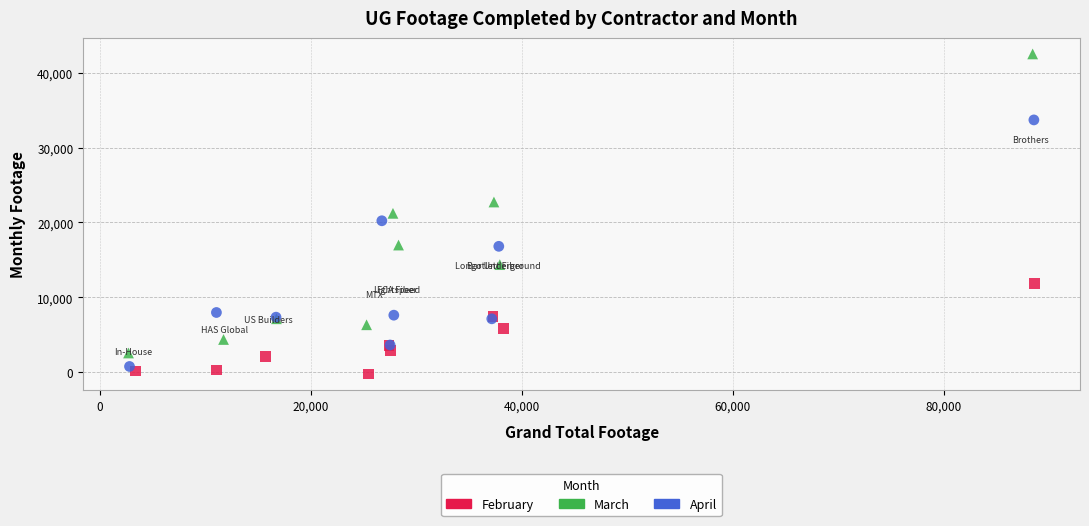

Which series contains the lowest Y value?

February